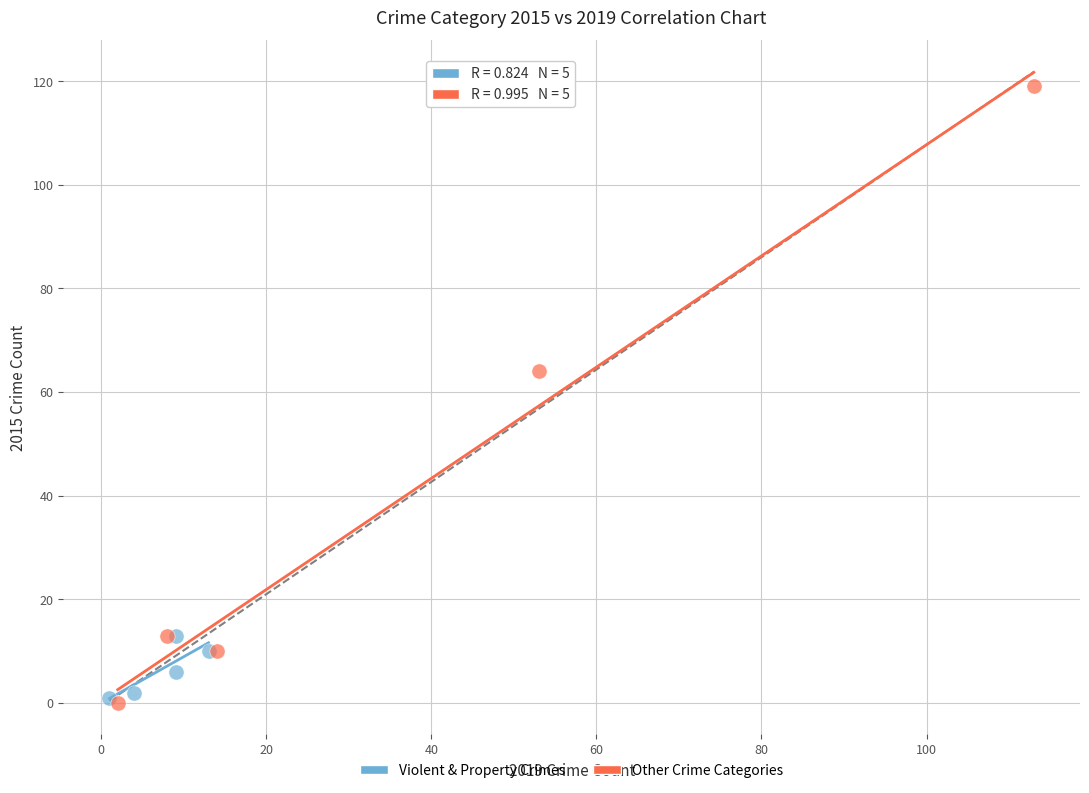

Which series reaches the maximum Y coordinate?

Other Crime Categories